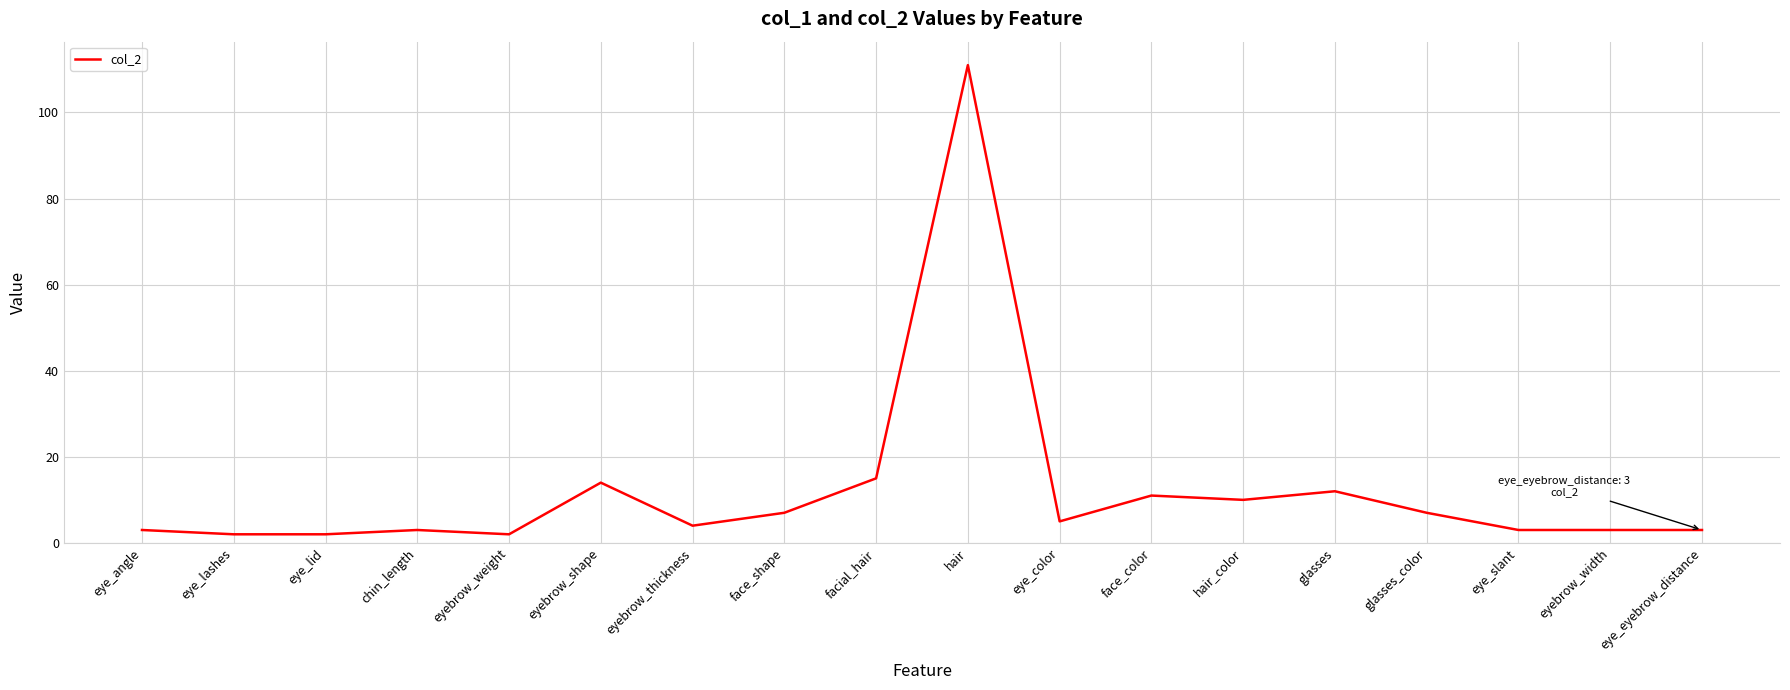

Which has a higher value, eyebrow_width or hair_color?

hair_color